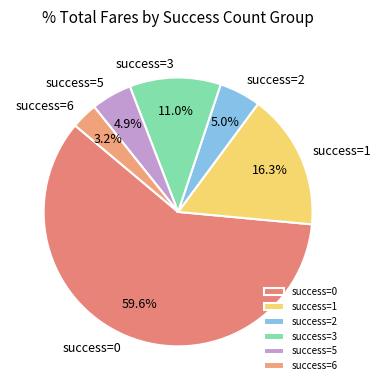

What is the largest slice in the pie chart?

success=0